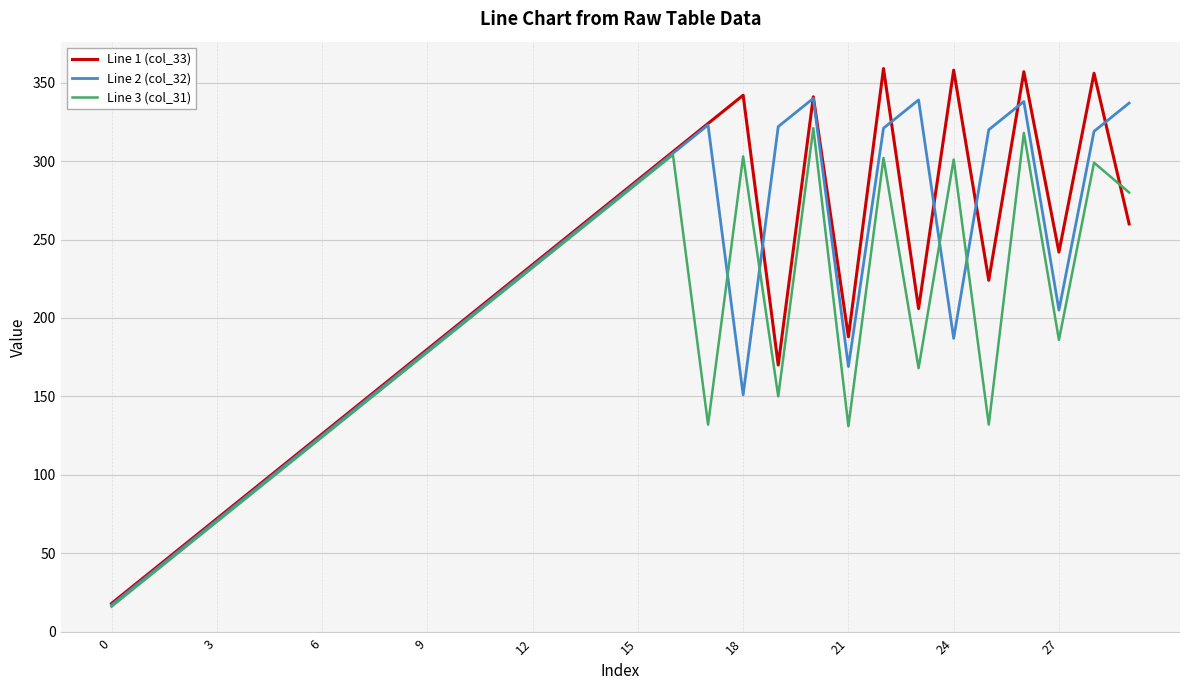

List the series in order of their peak value, lowest first.

Line 3 (col_31), Line 2 (col_32), Line 1 (col_33)